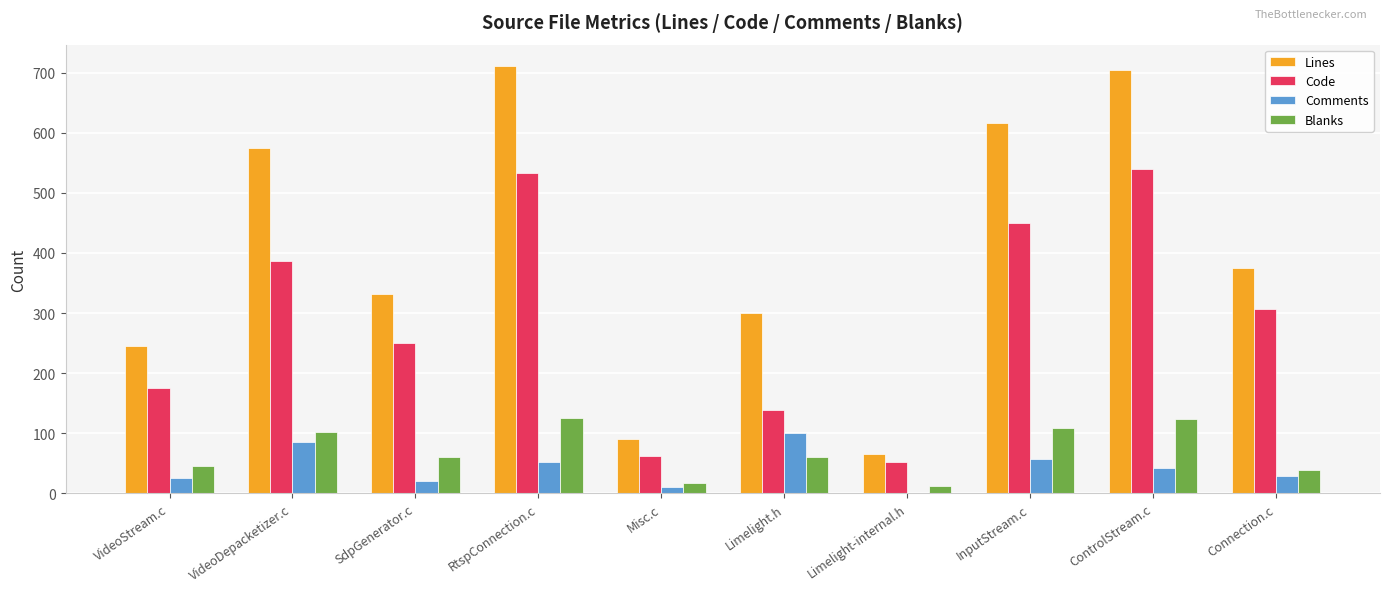

The value of Lines at Limelight.h is 300. True or false?

True